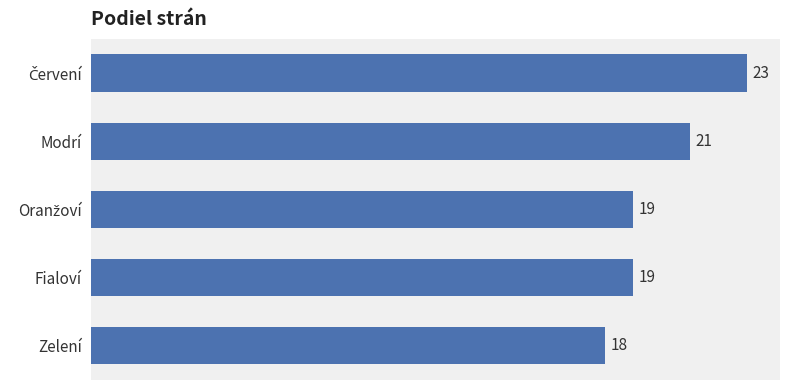

What is the sum of all values?

100